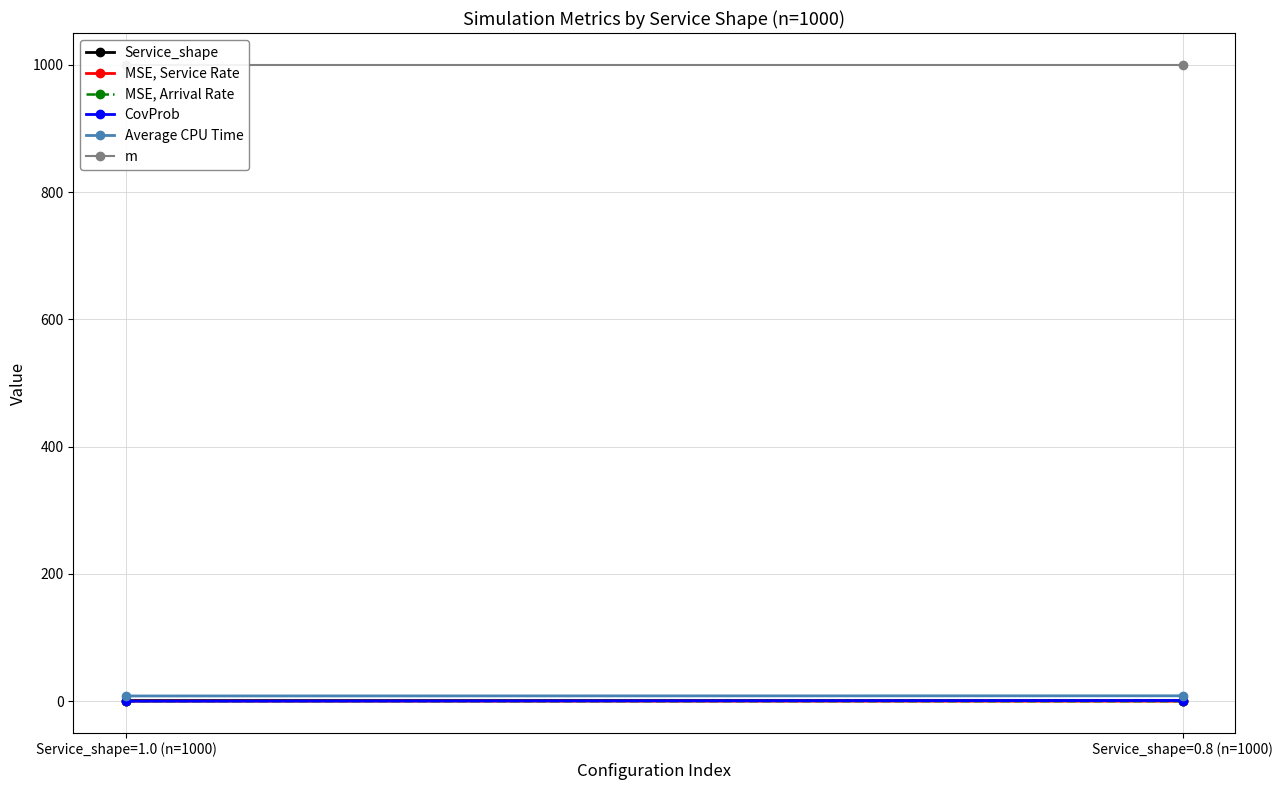

The value of MSE, Arrival Rate at Service_shape=0.8 (n=1000) is 0.0. True or false?

False